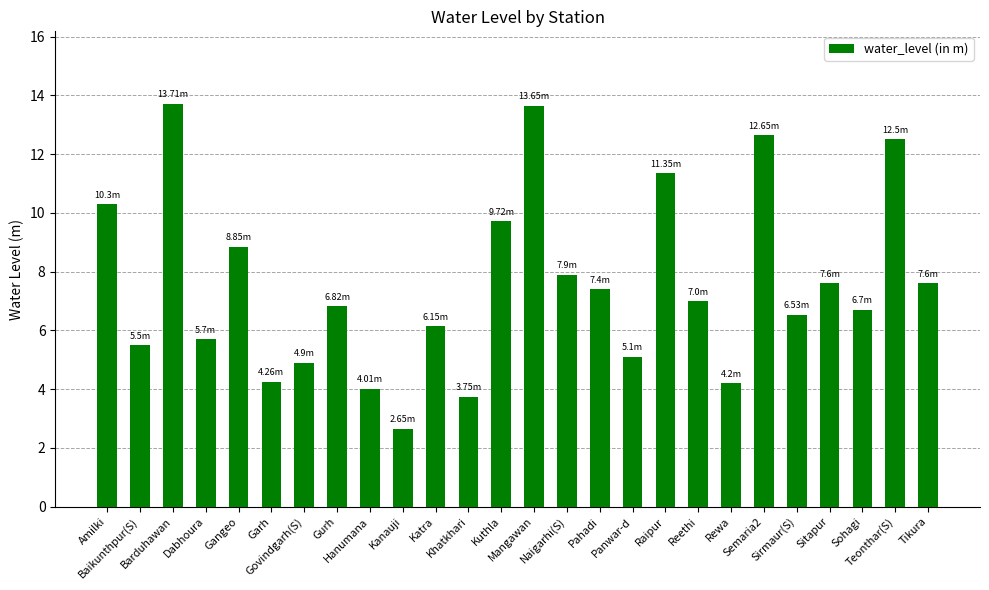

Where is the data nearest to the value 8?

Naigarhi(S)